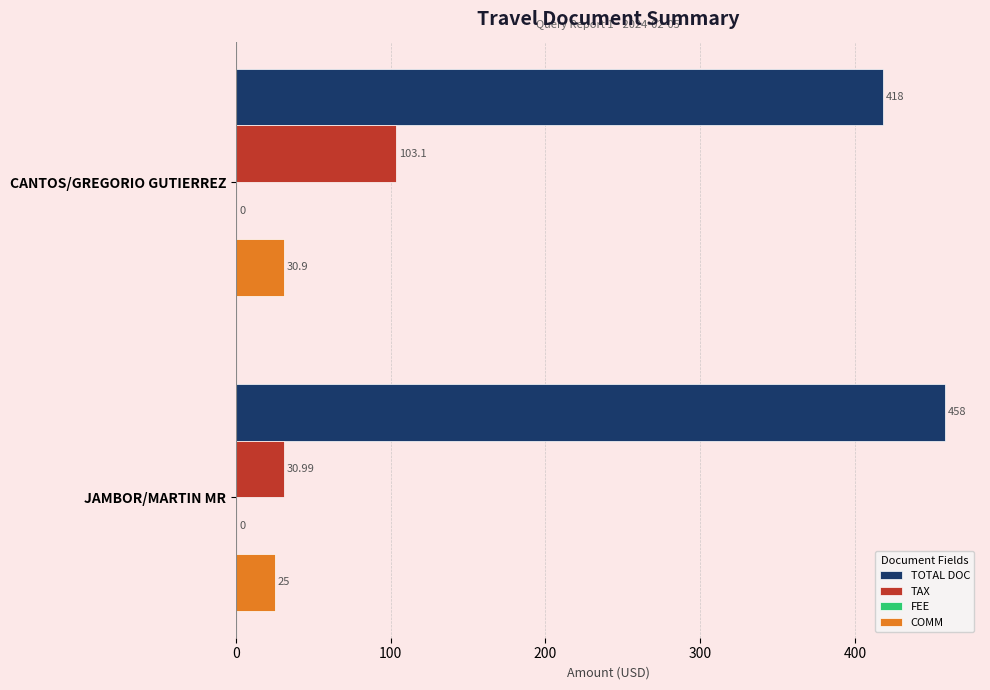

At which label is COMM closest to 27?

JAMBOR/MARTIN MR